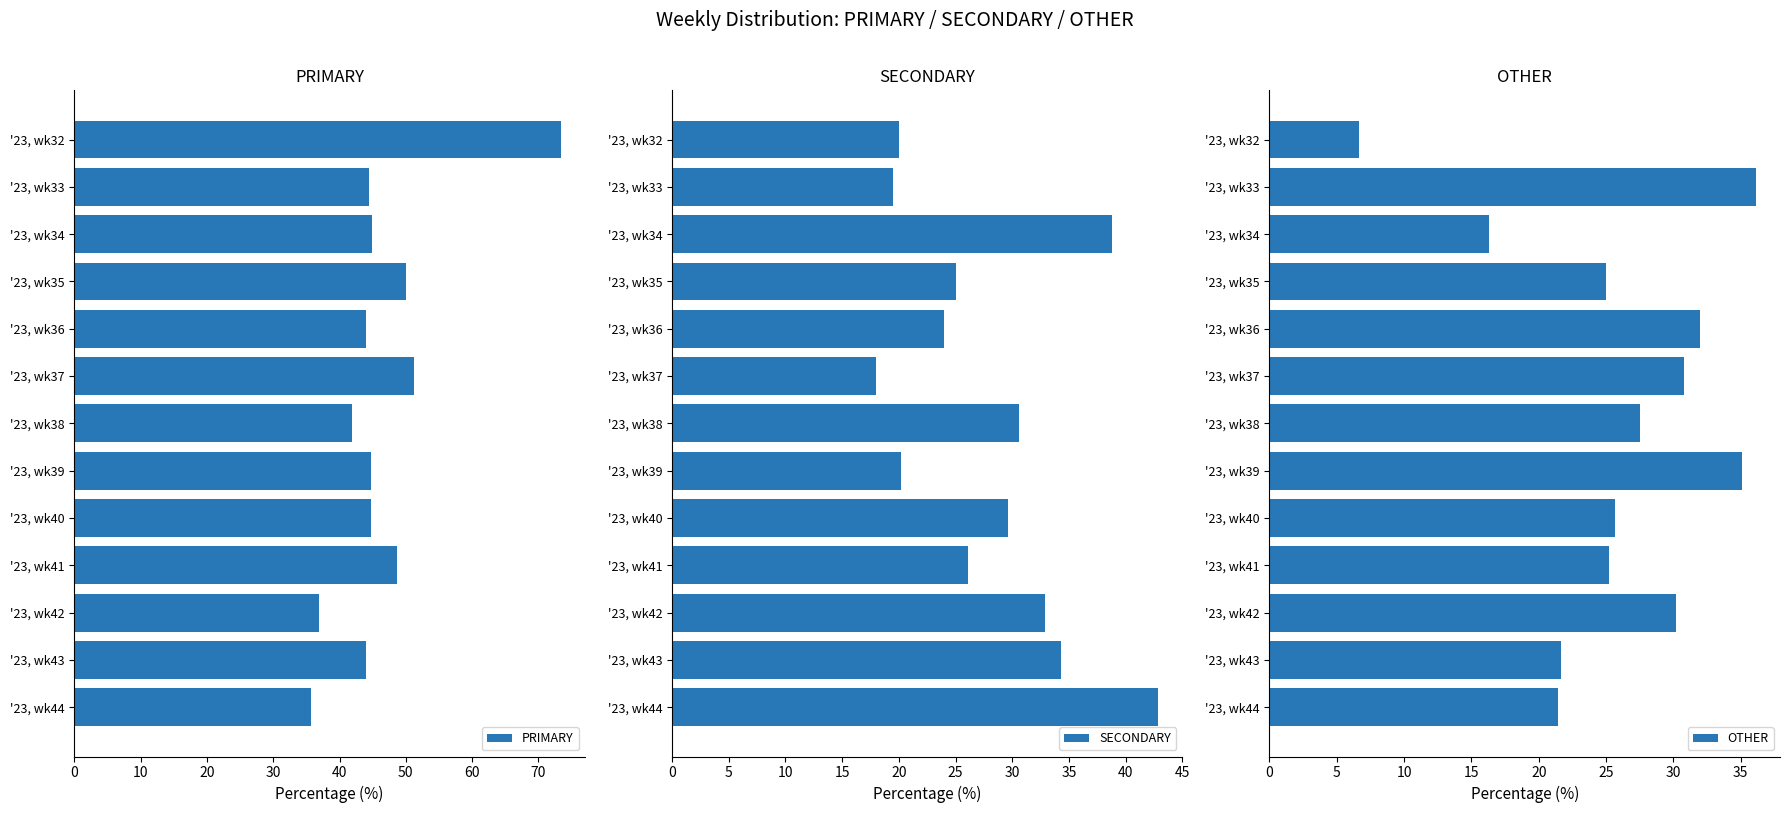

What is the difference between the maximum and minimum values in the PRIMARY series?

37.6